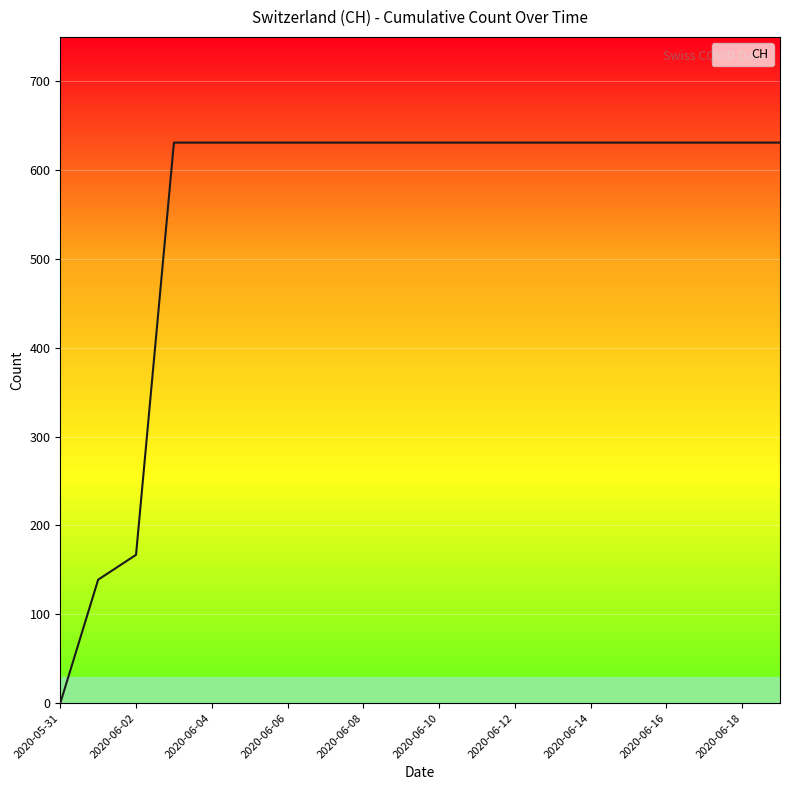

What is the difference between the maximum and minimum values?

631